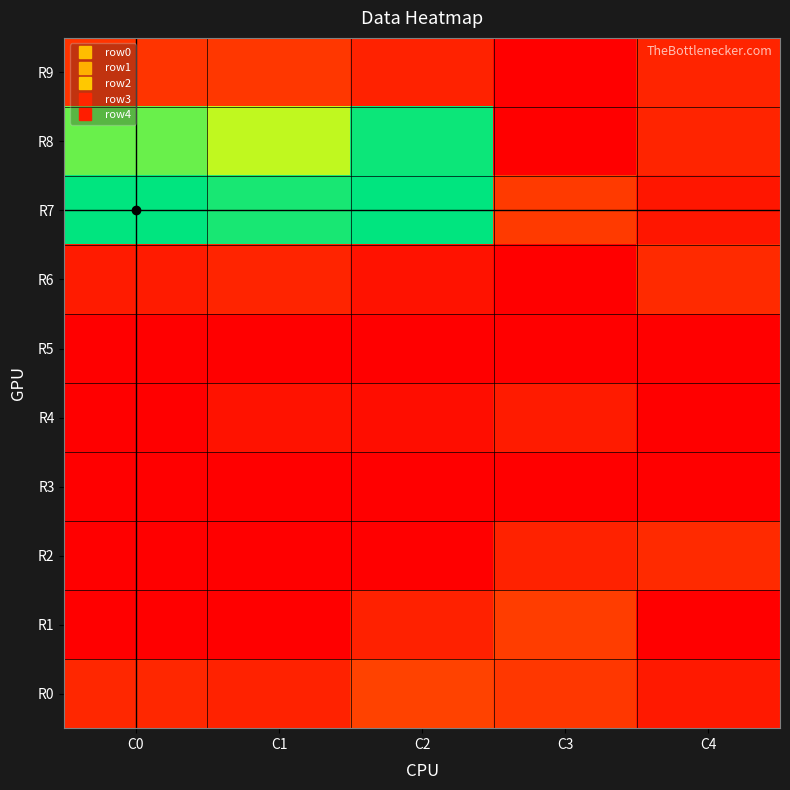

At how many categories does at least one series exceed 288?

3